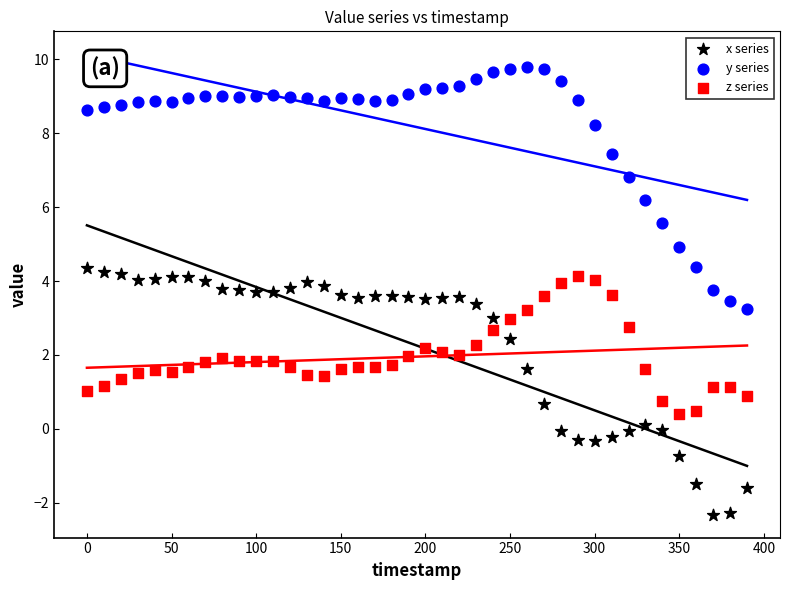

Which series reaches the minimum Y coordinate?

x series